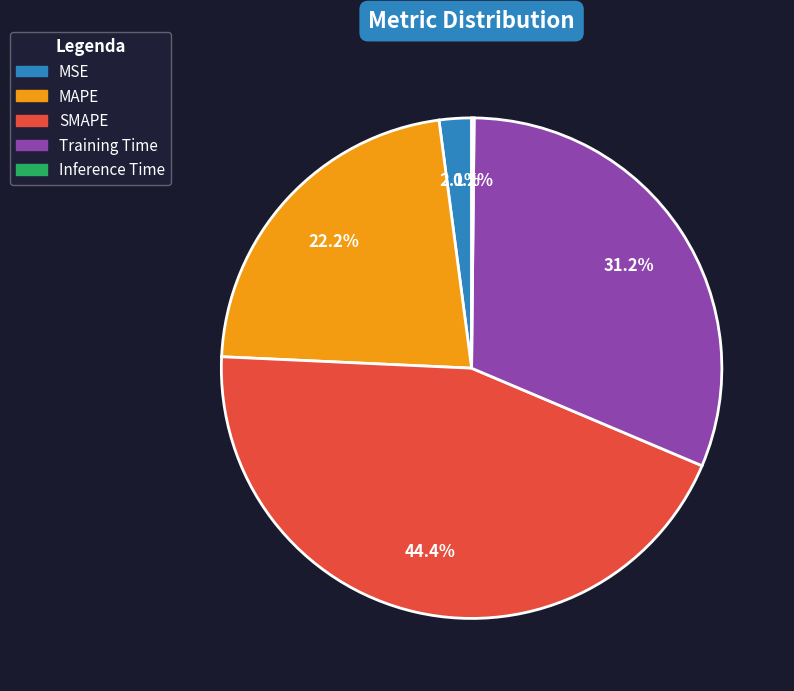

What percentage is the Training Time slice, to the nearest percent?

31%